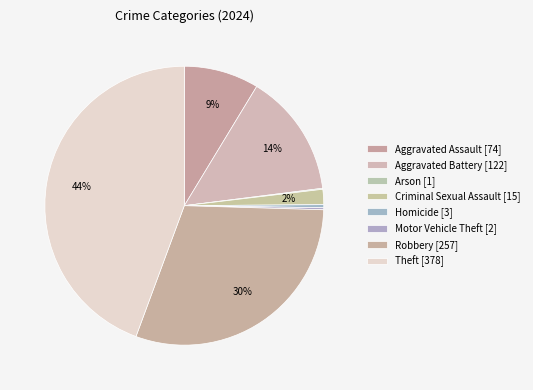

Do Motor Vehicle Theft and Aggravated Battery together represent more than half of the pie?

No